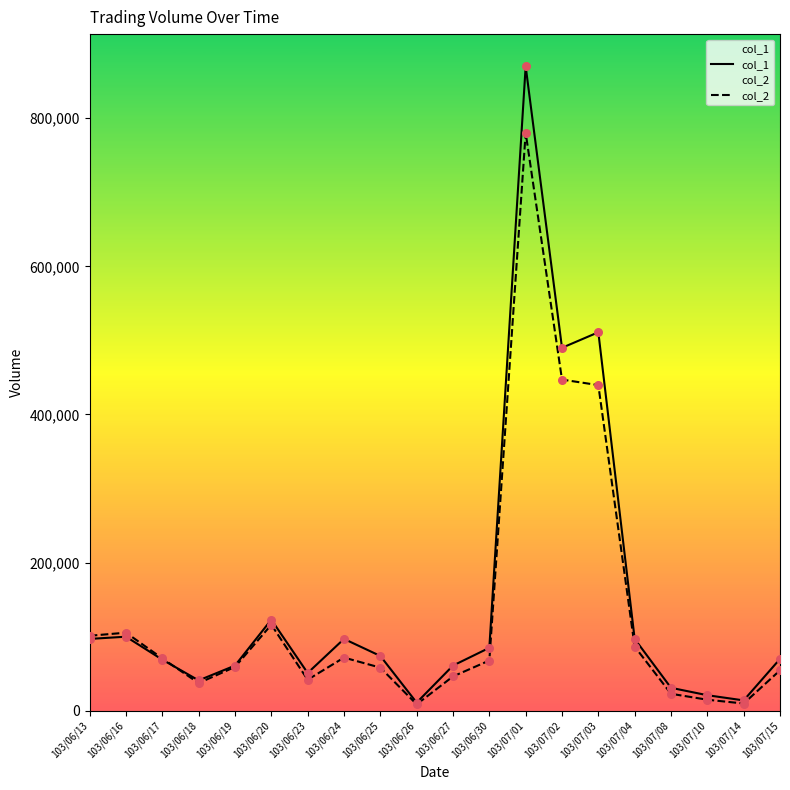

Which series has the largest total across all categories?

col_1